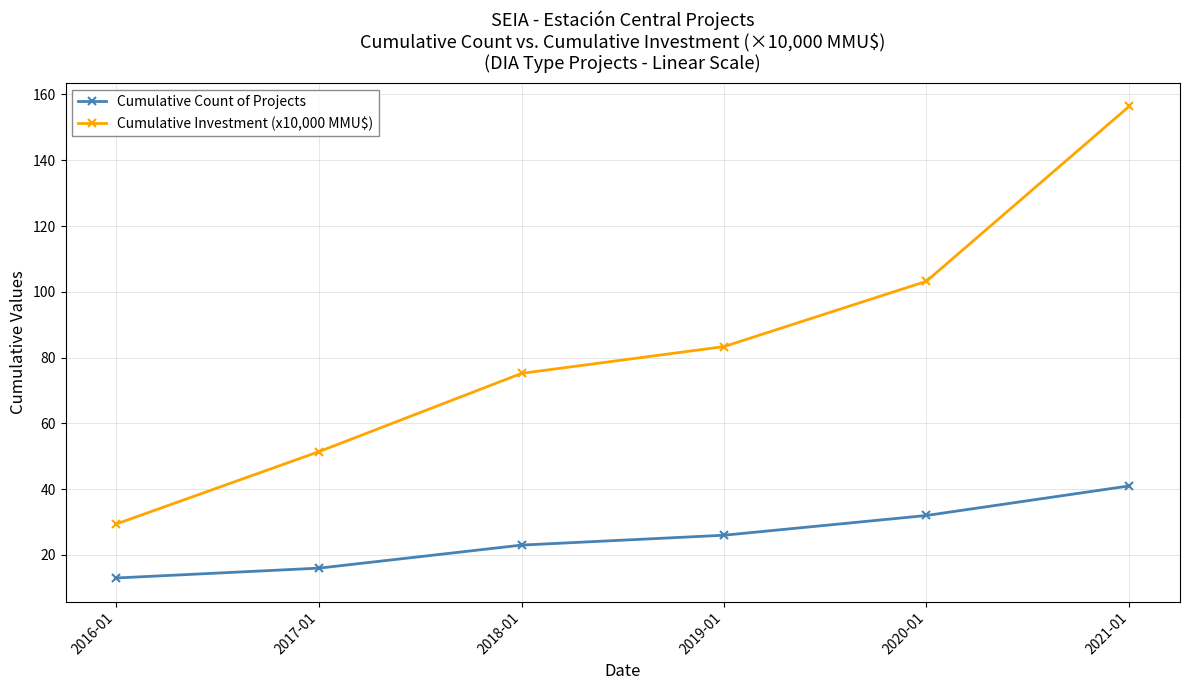

What is the sum of the Cumulative Count of Projects values at 2016-01 and 2019-01?

39.0